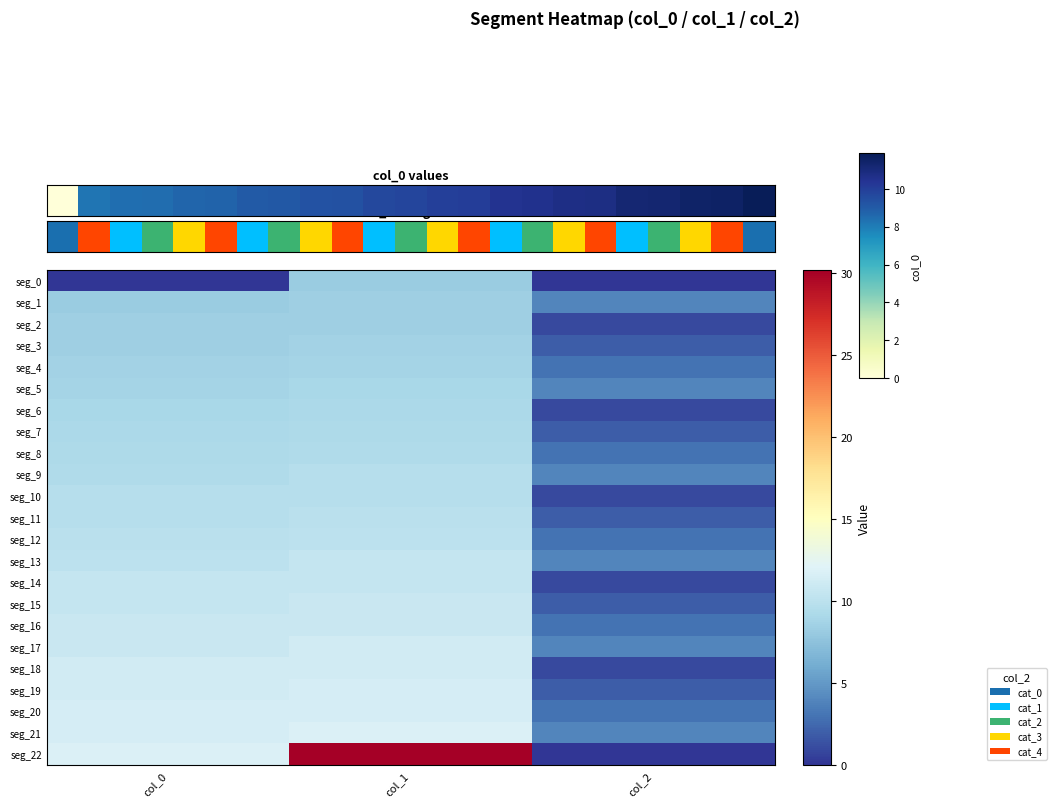

What is the total value across all series at col_0?

218.7